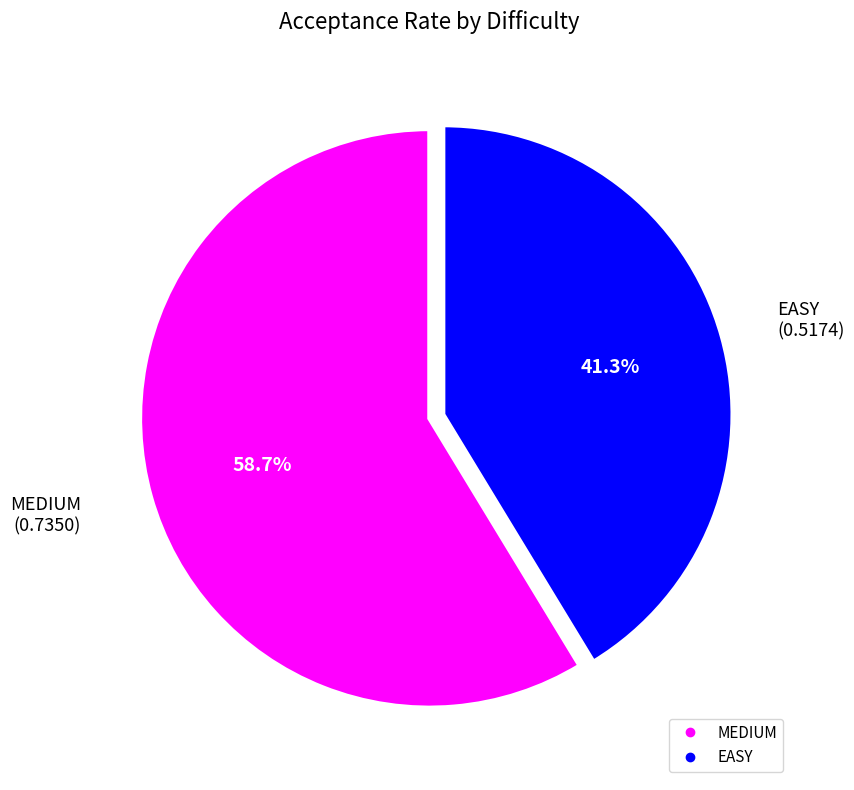

To the nearest percent, what is the difference between the EASY and MEDIUM slice percentages?

17%